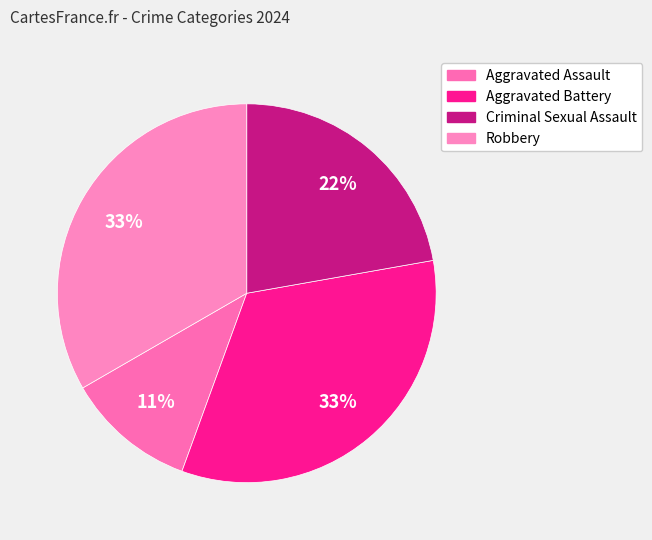

Count the number of slices in the pie.

4